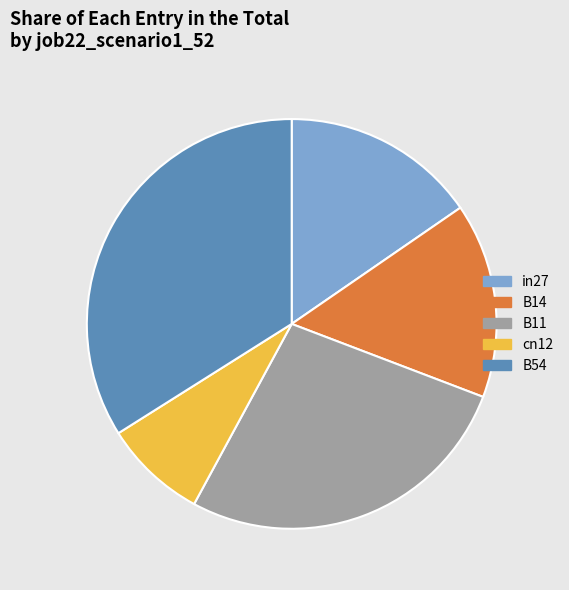

The B14 slice represents 6% of the pie. True or false?

False